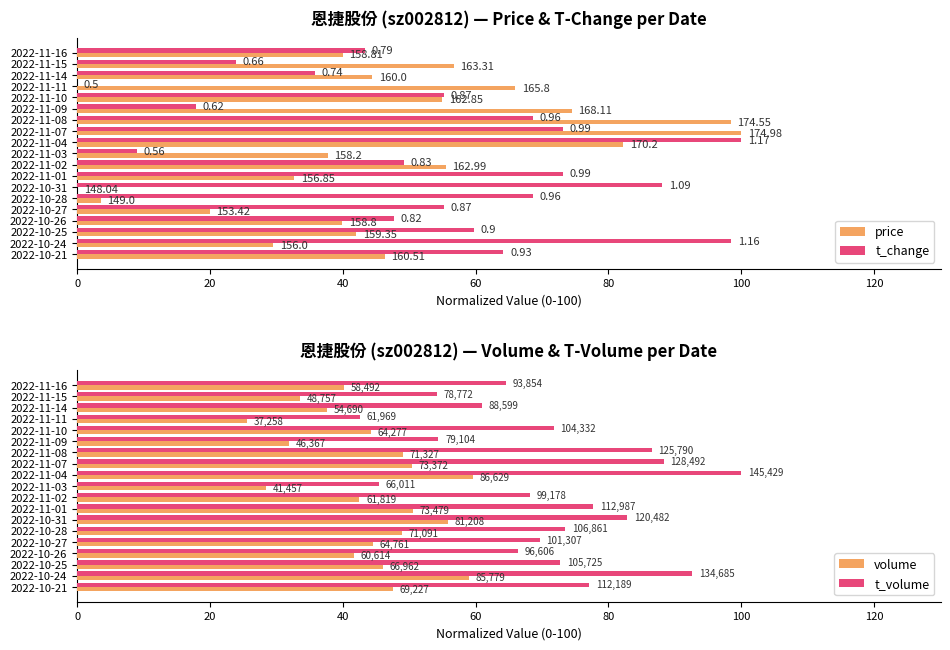

Rank the series by their maximum value, from highest to lowest.

price, t_change, t_volume, volume